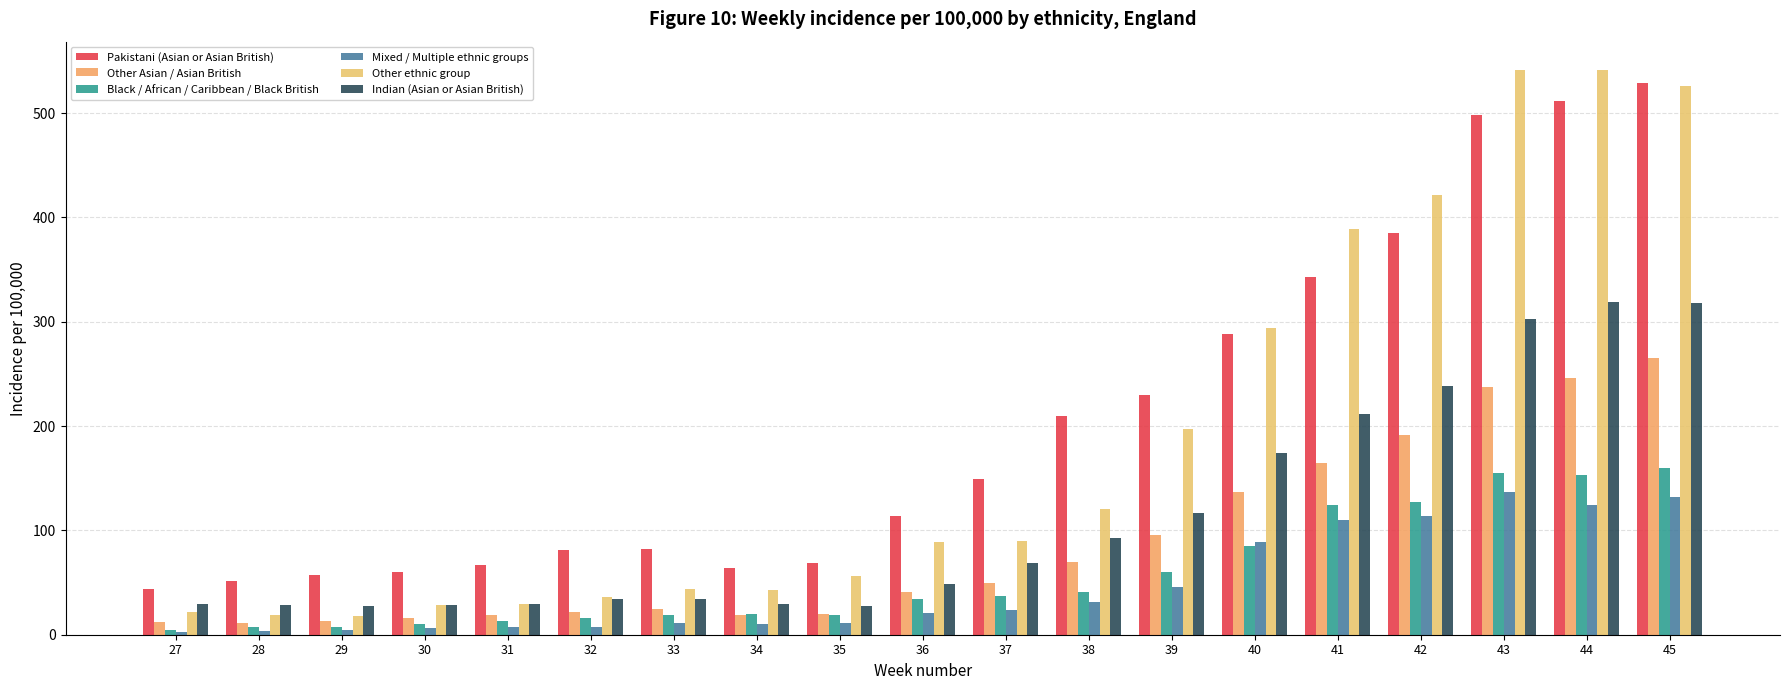

Reading left to right, what are all the values shown in this chart?

Pakistani (Asian or Asian British): 43.8	51.1	57.3	59.7	66.6	81.1	82.4	63.5	68.7	113.7	149.3	209.3	229.6	288.2	342.6	385.3	498.5	511.3	528.7
Other Asian / Asian British: 11.9	11.2	12.7	15.7	19.1	21.3	24.4	18.5	19.7	41.4	49.7	69.9	95.2	136.5	164.2	191.2	237.2	246.2	265.4
Black / African / Caribbean / Black British: 4.6	7.0	7.0	10.3	12.8	16.4	19.3	20.3	18.7	34.7	36.7	41.2	59.8	84.7	124.7	127.4	155.0	153.6	159.6
Mixed / Multiple ethnic groups: 2.6	4.0	5.0	6.3	7.3	7.7	11.0	10.1	11.0	21.3	23.6	31.2	45.6	88.7	110.3	114.1	136.4	124.6	132.4
Other ethnic group: 22.2	18.9	18.4	28.6	29.3	36.0	44.0	42.9	56.2	89.0	89.9	120.7	197.6	294.5	389.0	421.2	541.1	541.4	525.9
Indian (Asian or Asian British): 29.4	28.6	27.4	28.6	29.4	34.1	34.1	29.8	27.4	49.1	68.9	92.9	116.7	174.2	211.8	238.1	302.5	318.8	317.5